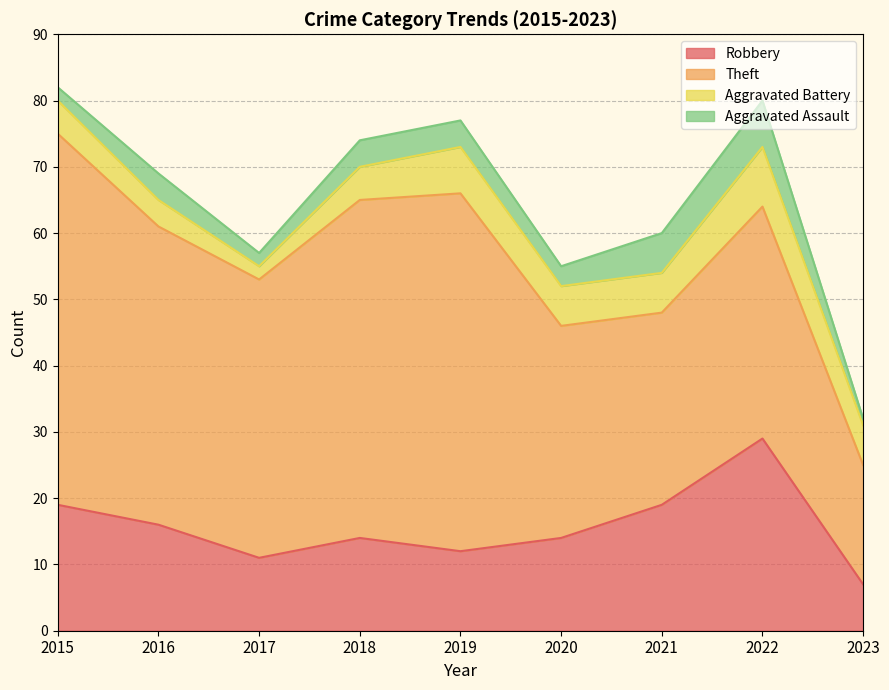

Reading left to right, extract all data points from this chart.

Robbery: 2015=19	2016=16	2017=11	2018=14	2019=12	2020=14	2021=19	2022=29	2023=7
Theft: 2015=56	2016=45	2017=42	2018=51	2019=54	2020=32	2021=29	2022=35	2023=18
Aggravated Battery: 2015=5	2016=4	2017=2	2018=5	2019=7	2020=6	2021=6	2022=9	2023=6
Aggravated Assault: 2015=2	2016=4	2017=2	2018=4	2019=4	2020=3	2021=6	2022=7	2023=1